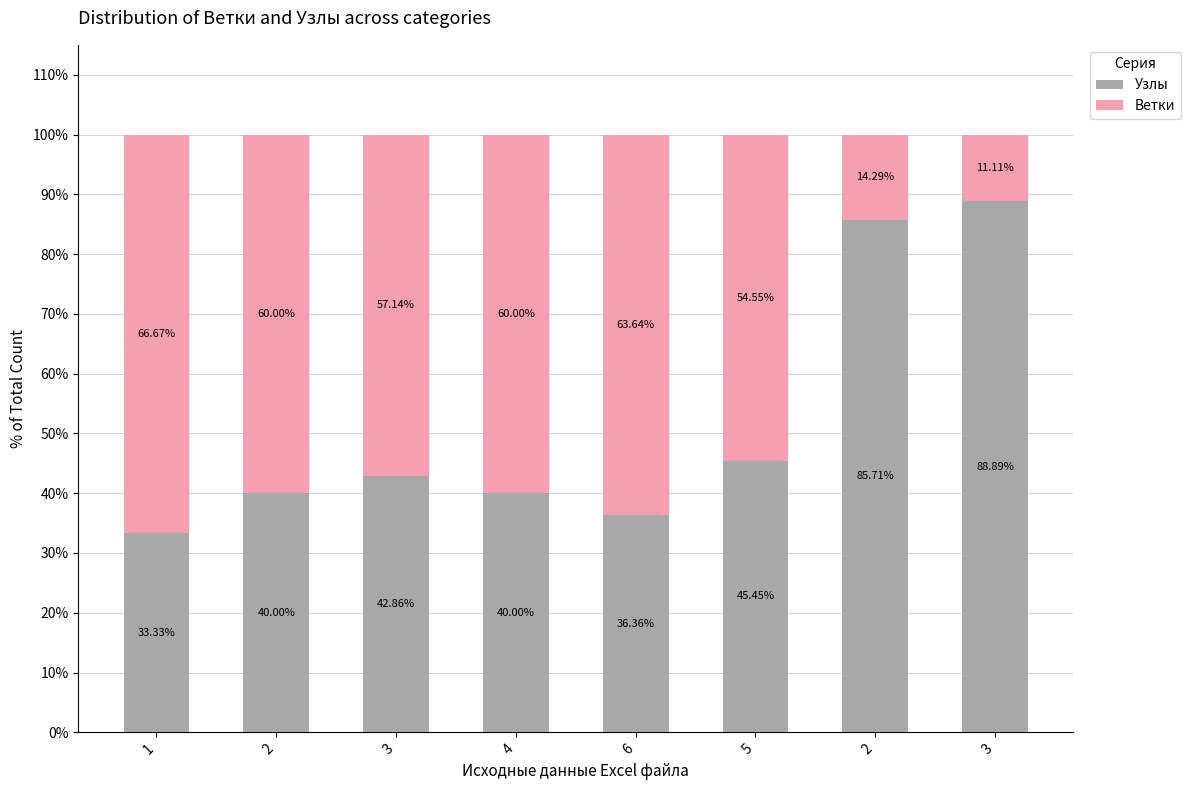

Rank the series by their maximum value, from lowest to highest.

Ветки, Узлы